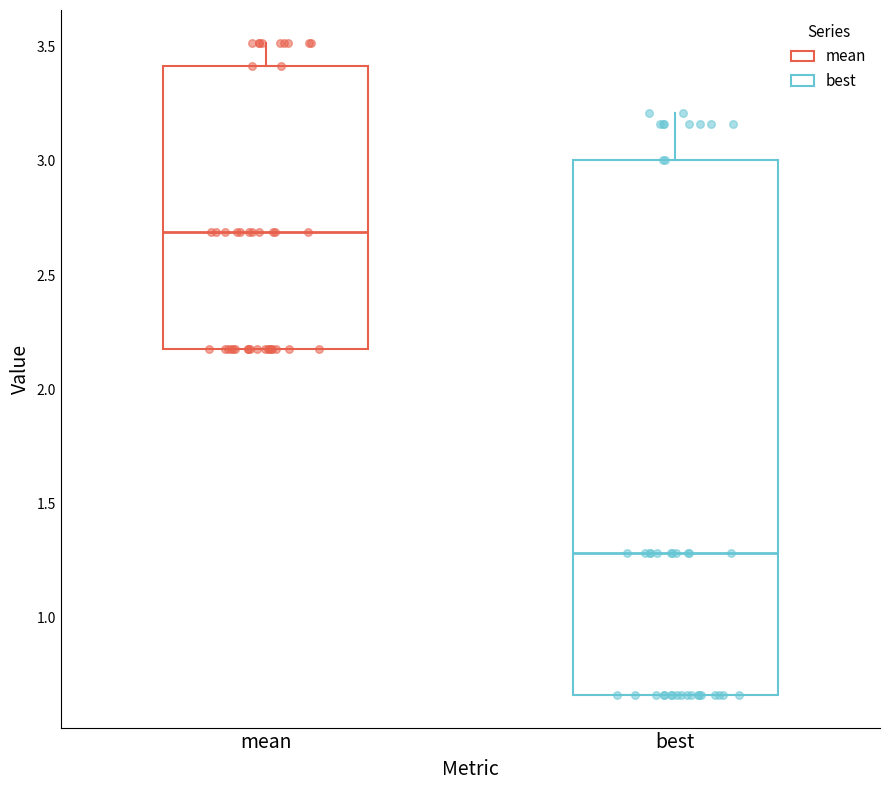

Where does the upper whisker of the box for best end on the y-axis? The values are not printed on the chart, so give them approximately, as read against the axis.

3.20